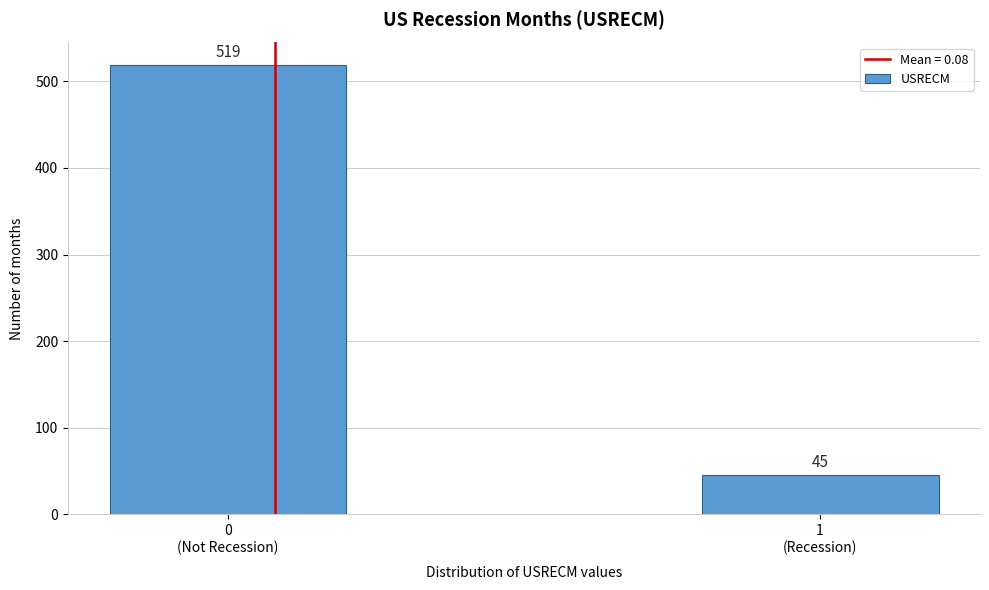

Reading left to right, transcribe all the data shown in this chart.

519	45